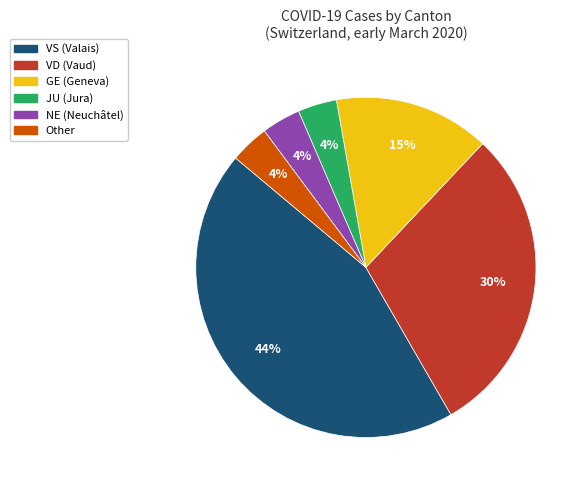

How many slices are in this pie chart?

6